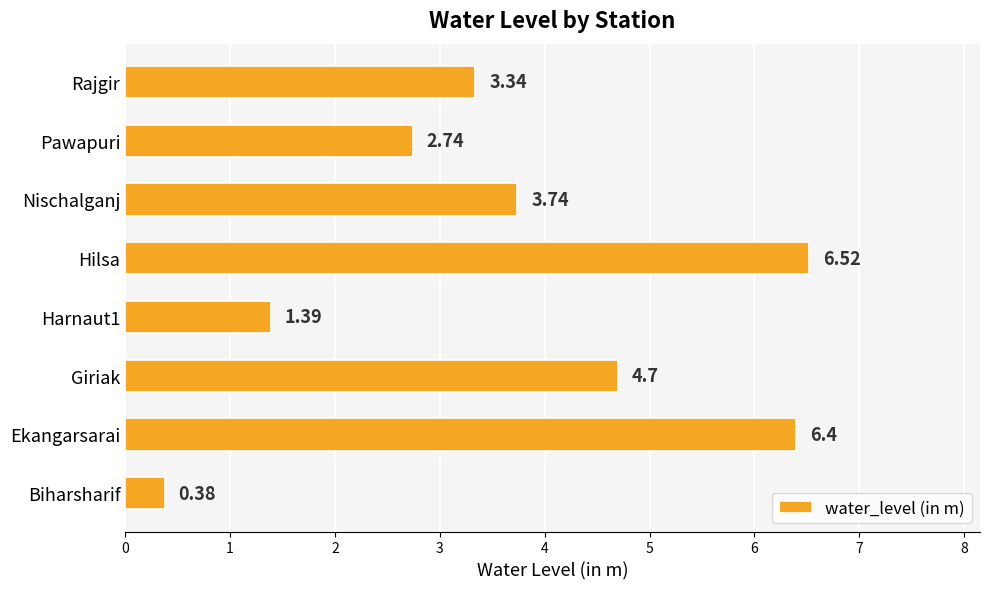

Which category has the highest value across all series?

Hilsa